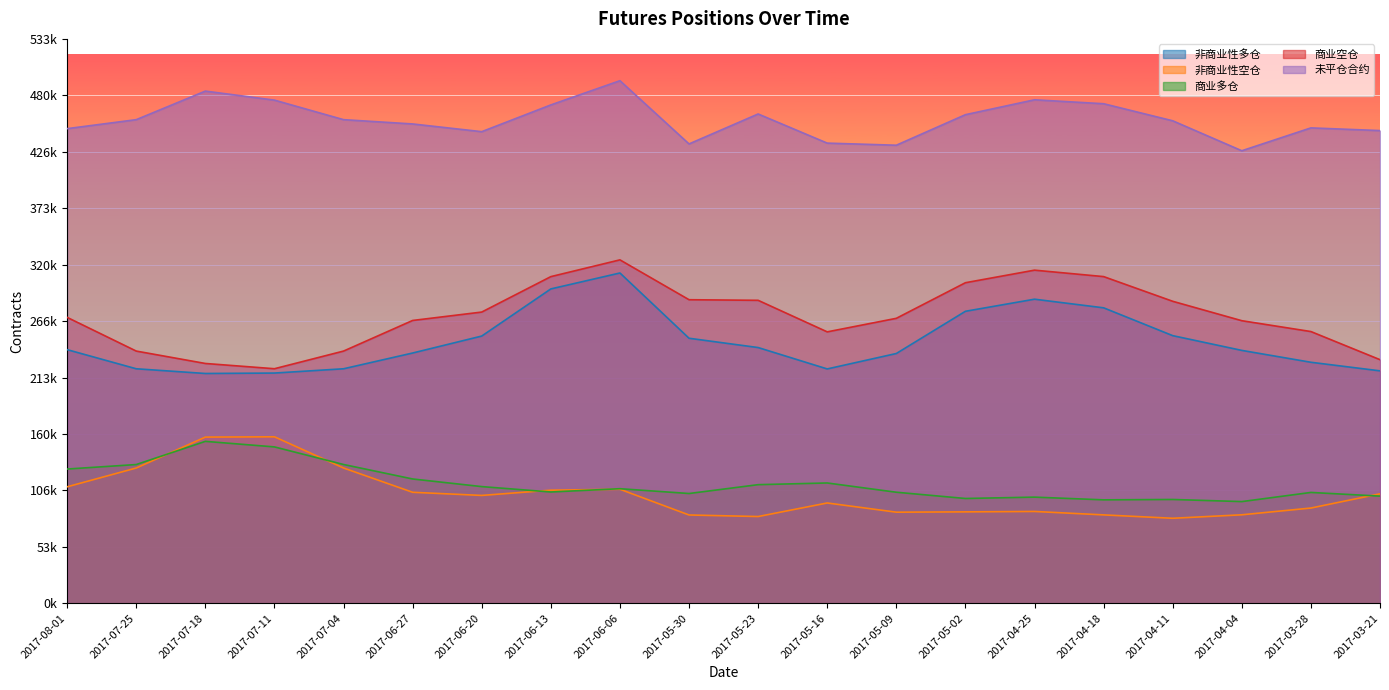

What is the difference between the second highest and second lowest values in the 非商业性多仓 series?

79541